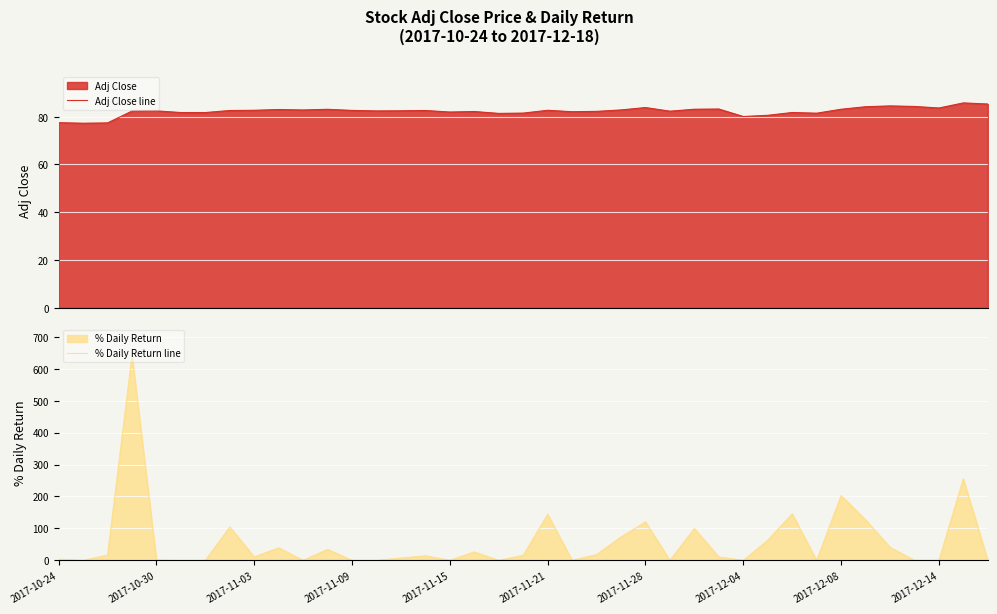

What is the difference between the maximum and second lowest values in the Adj Close line series?

8.4